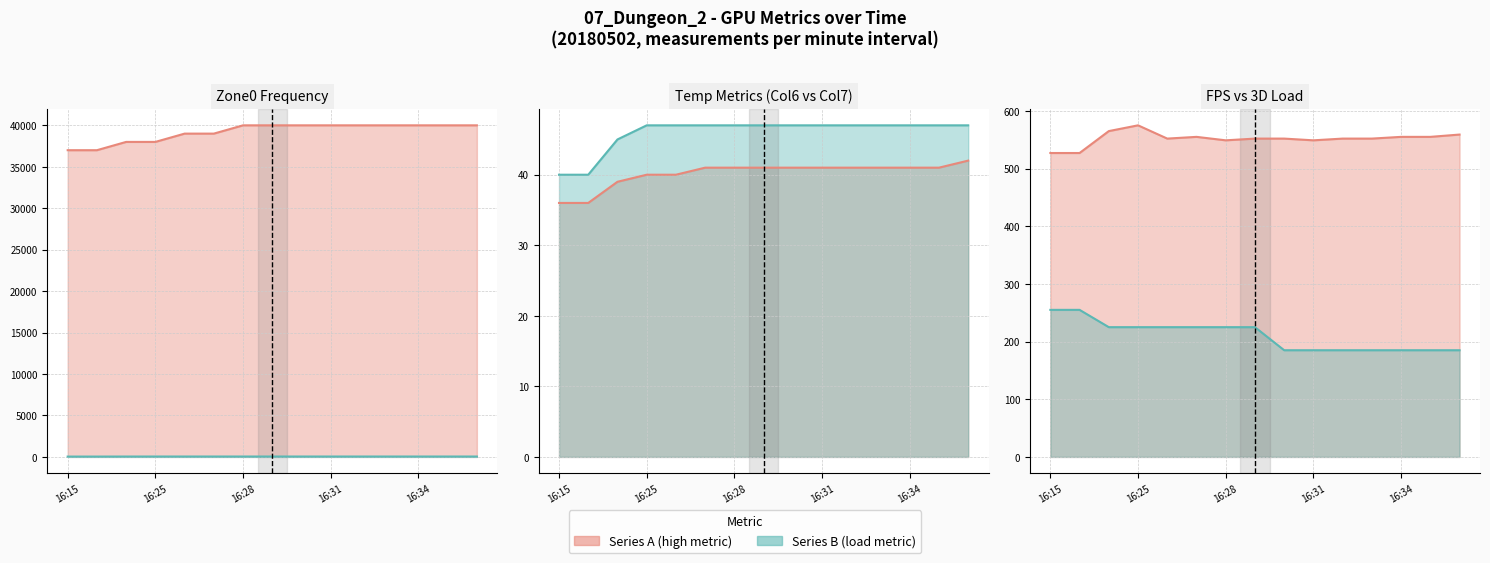

How many Col11 (3D) line values are between 185 and 225?

13